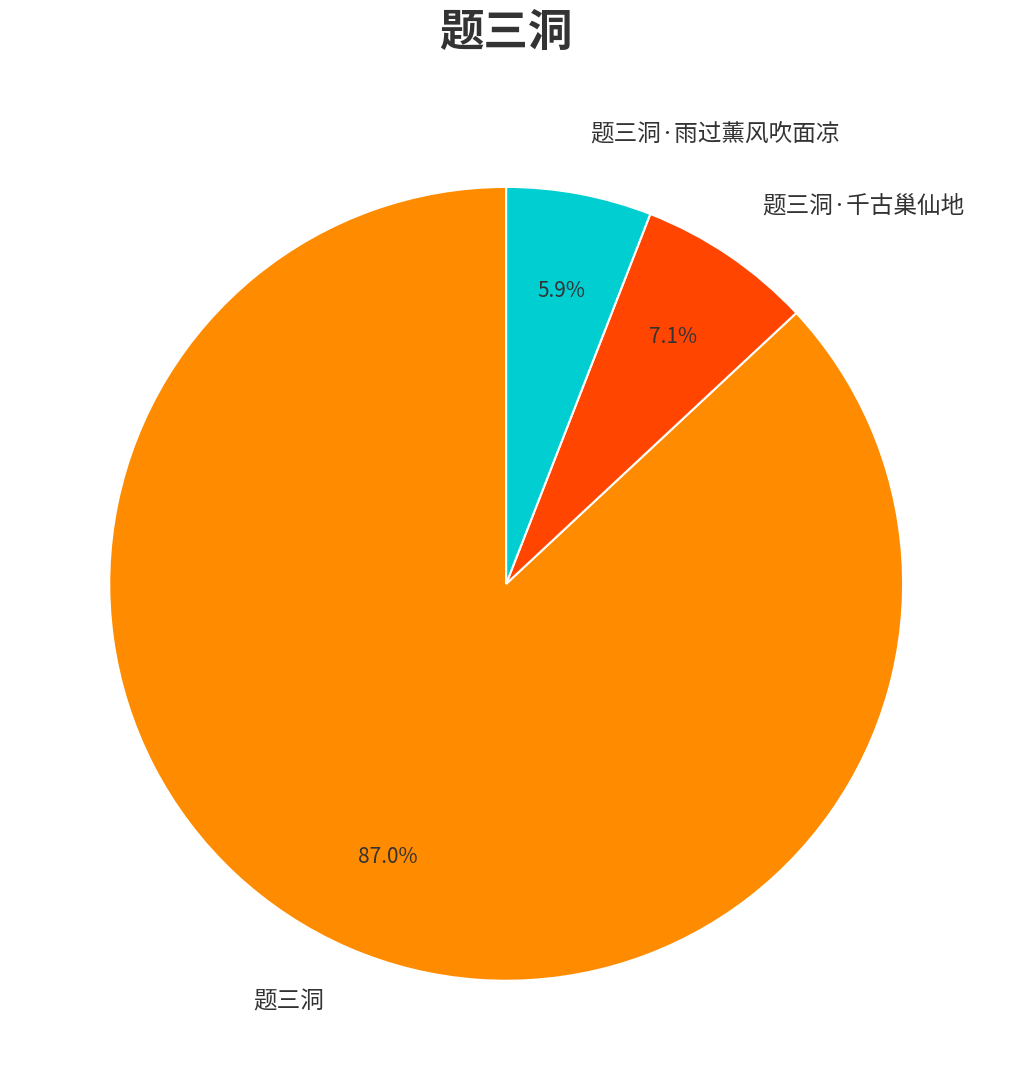

Does 题三洞 represent more than half of the total?

Yes